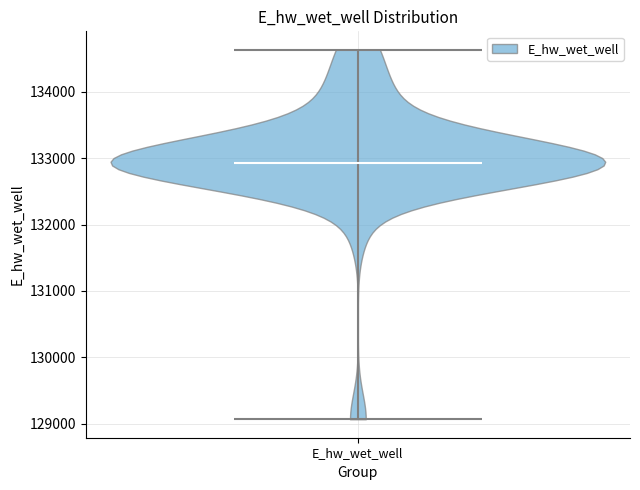

Where does the median line of the violin for E_hw_wet_well sit on the y-axis? The values are not printed on the chart, so give them approximately, as read against the axis.

132900